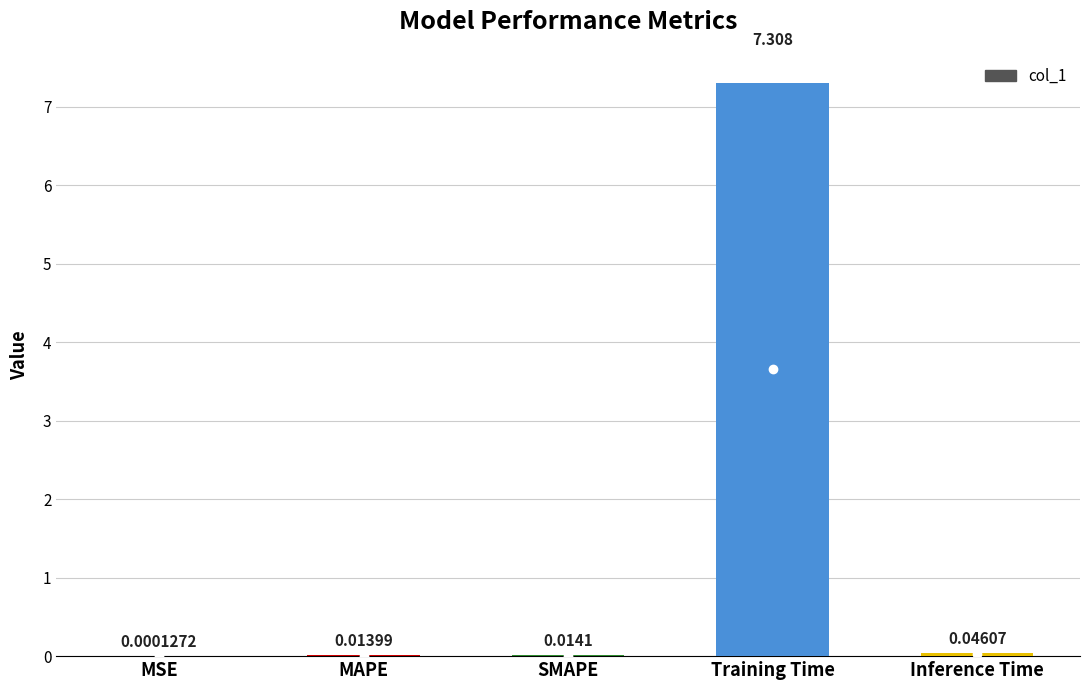

Which label corresponds to the largest value in the chart?

Training Time